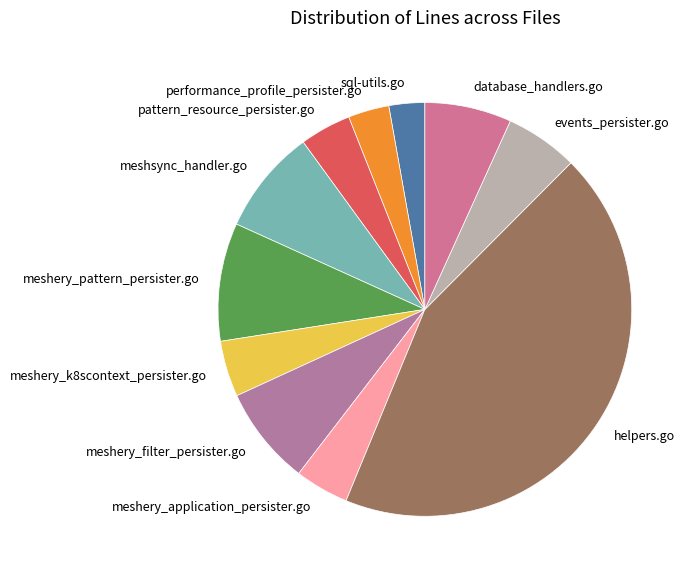

What is the ratio of the value at meshery_filter_persister.go to the value at meshery_pattern_persister.go?

0.8